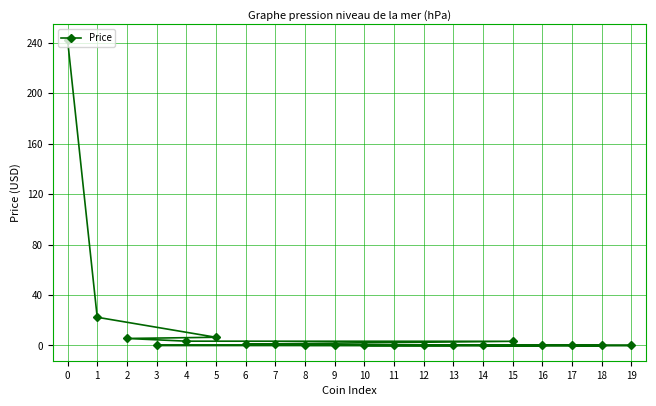

True or false: the data shows 3.4 at 4.

True